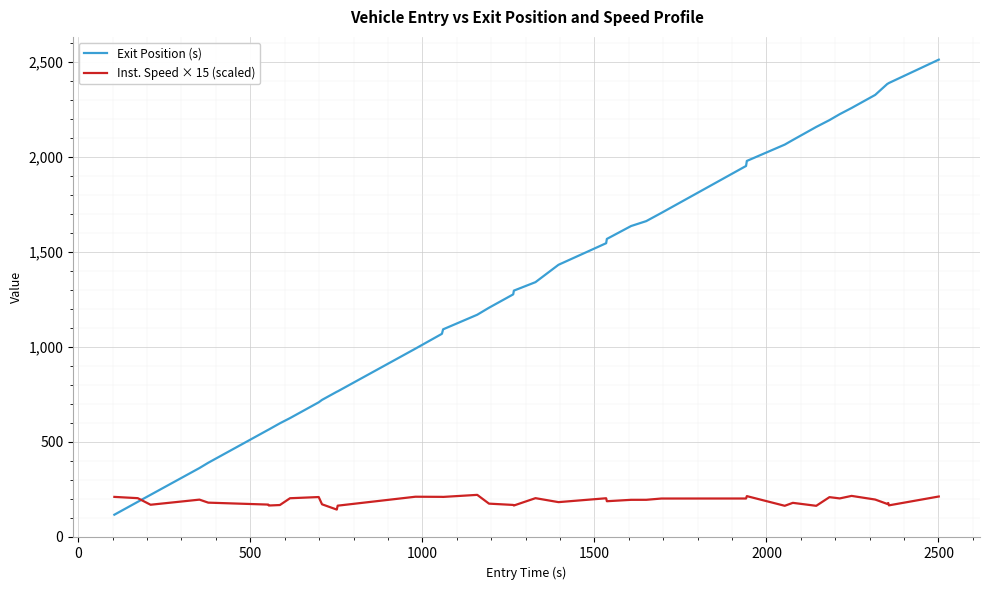

What is the maximum value for Inst. Speed × 15 (scaled)?

220.2